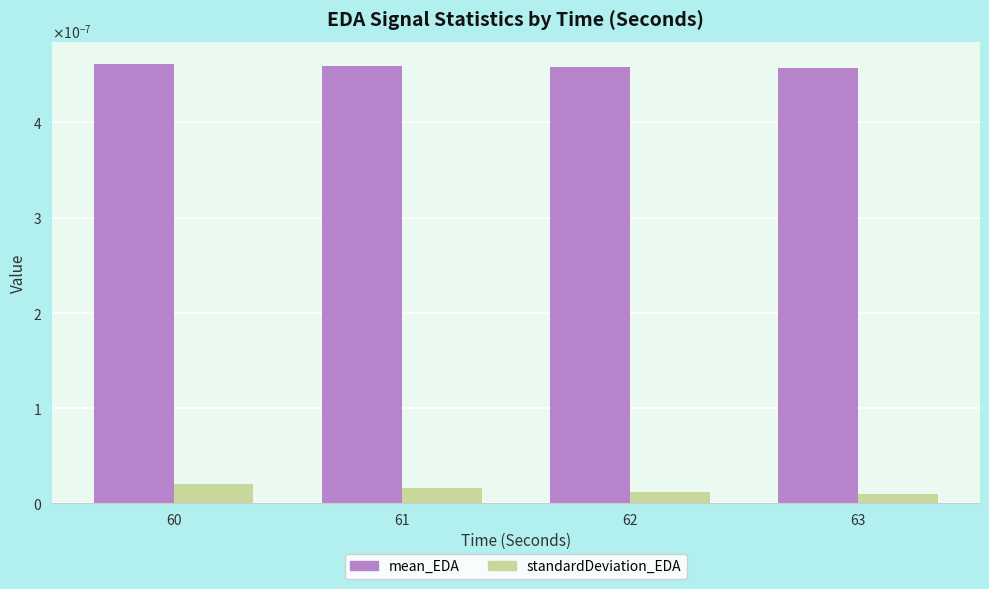

Are the bars horizontal?

No